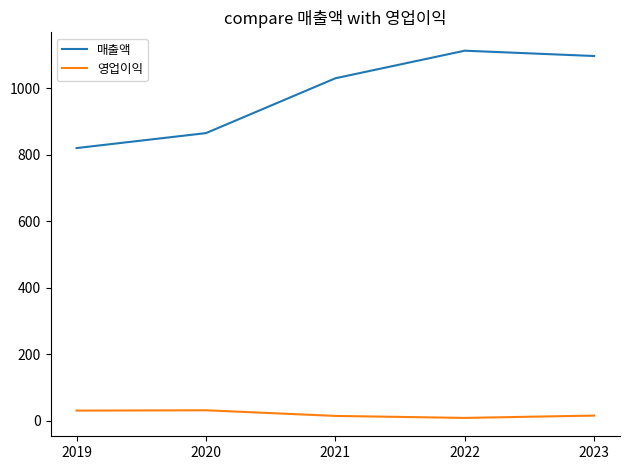

True or false: 영업이익 has a value of 31 at 2020.

True